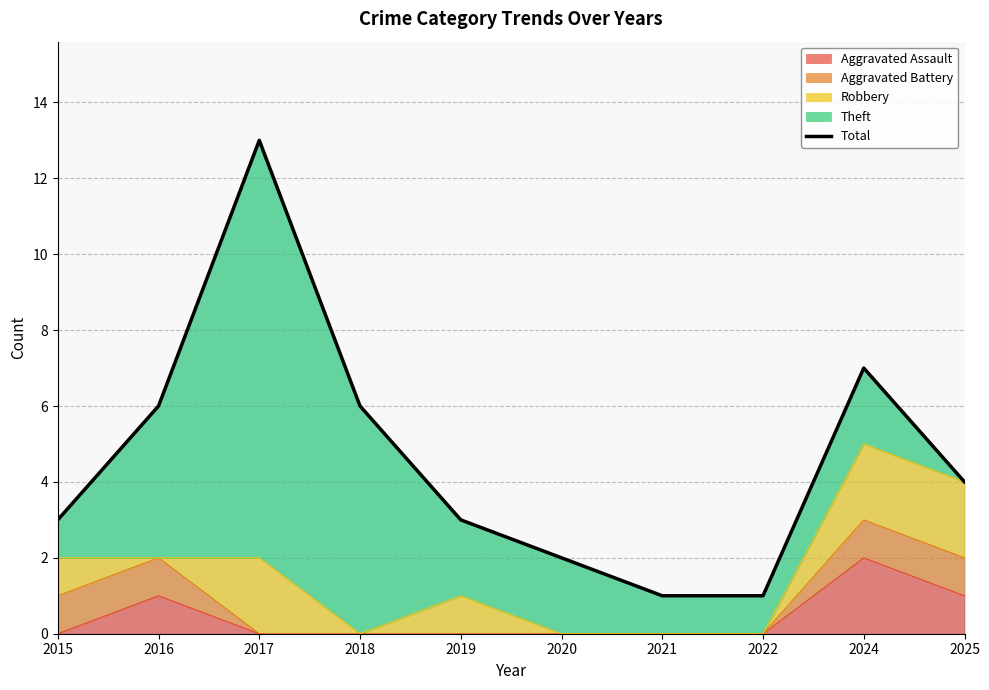

How many values exceed 4?

4